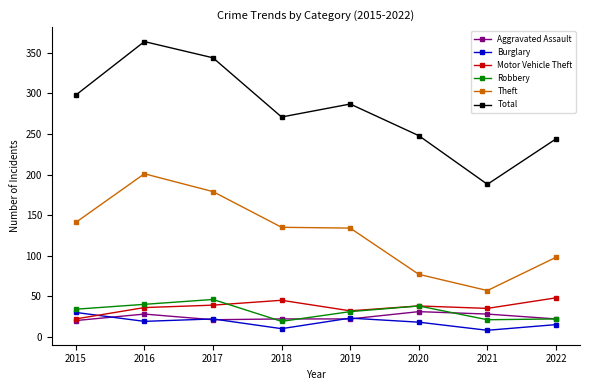

How many categories are shown in the chart?

8